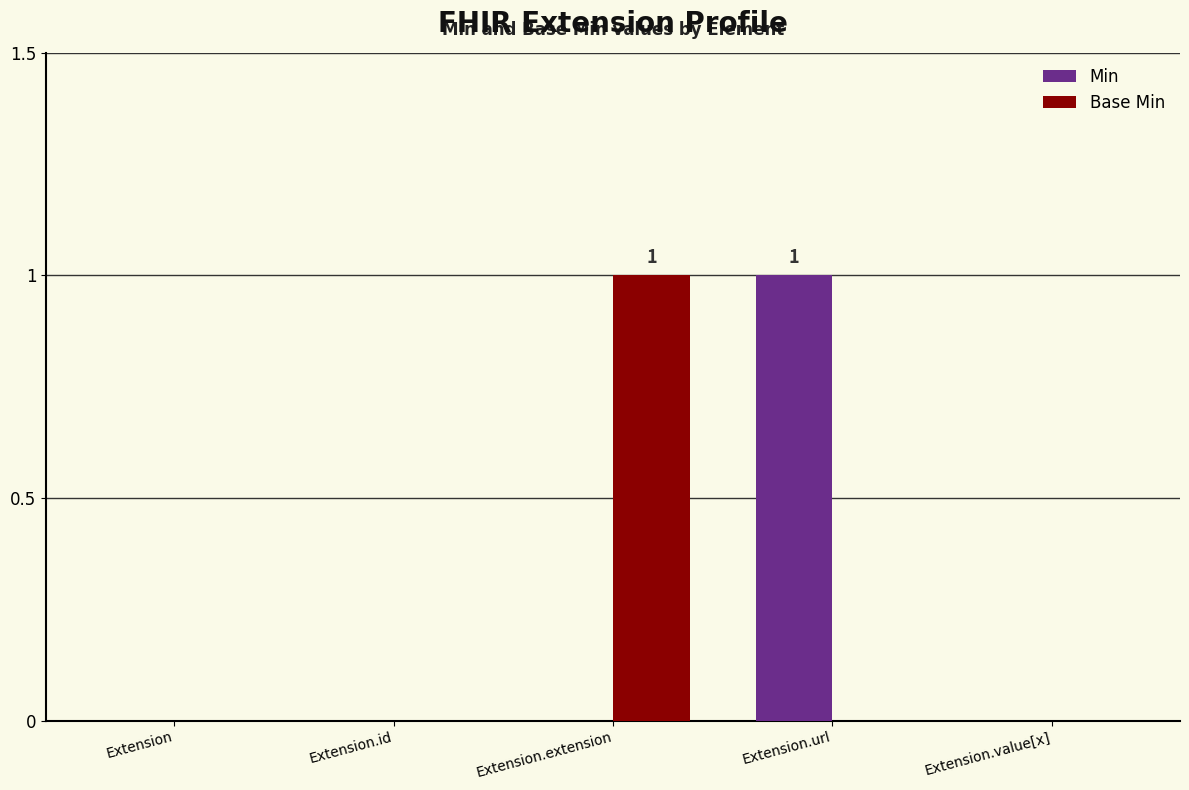

The Min series shows 0 at Extension.id. True or false?

True